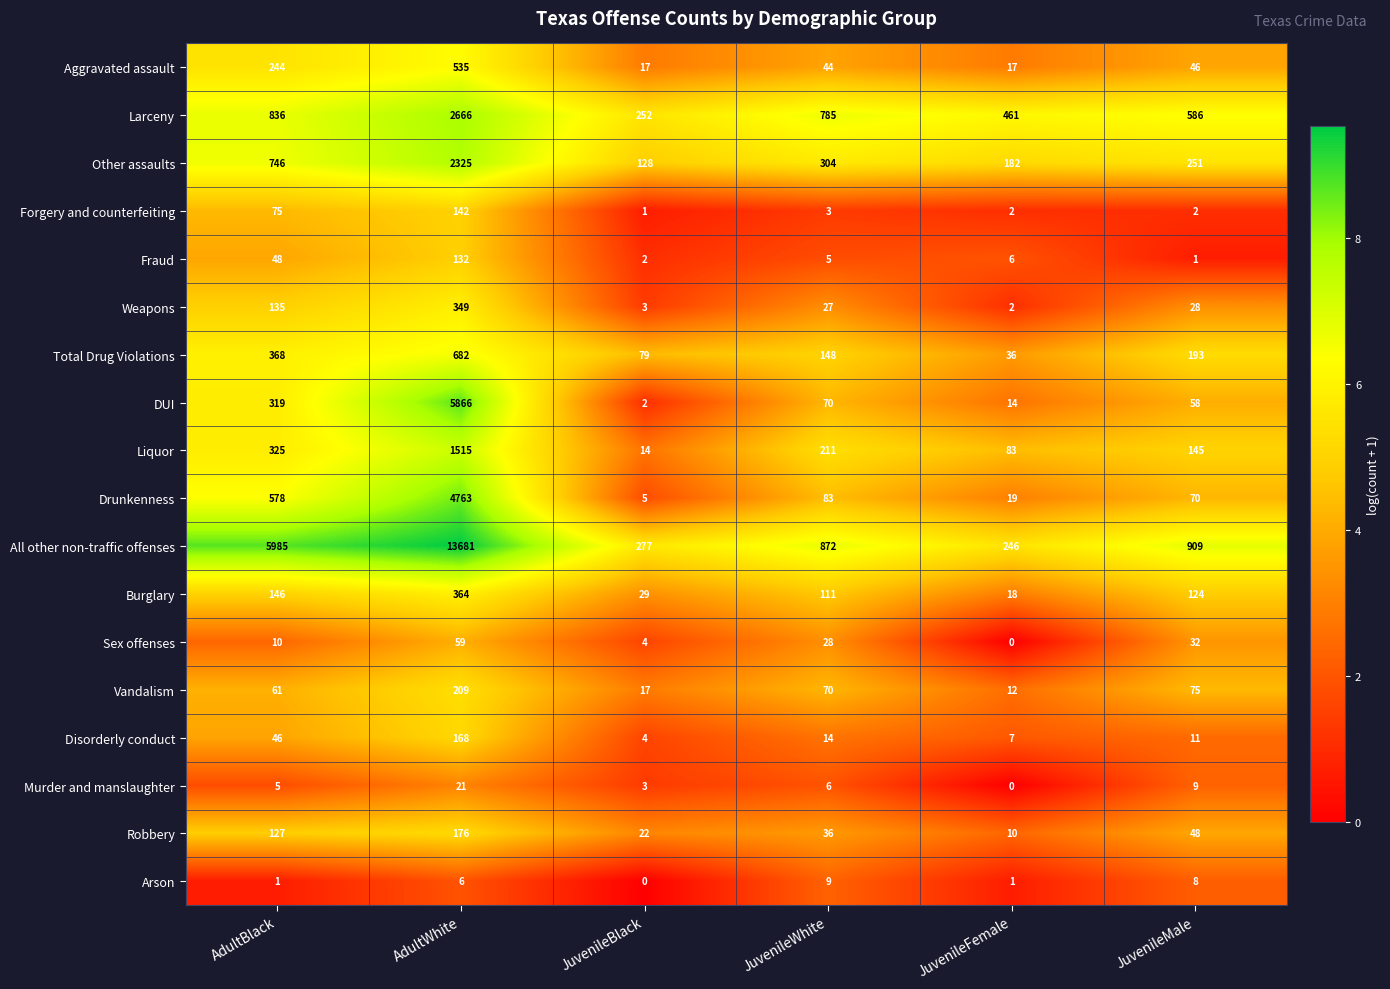

What is the approximate value of All other non-traffic offenses at JuvenileBlack?

277